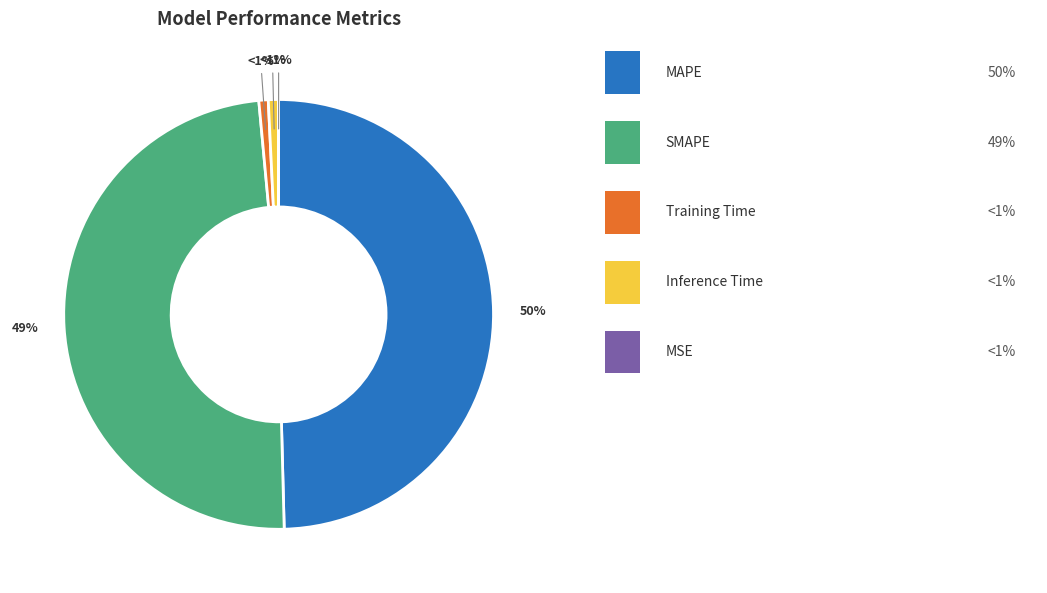

True or false: MSE accounts for 0% of the total.

True